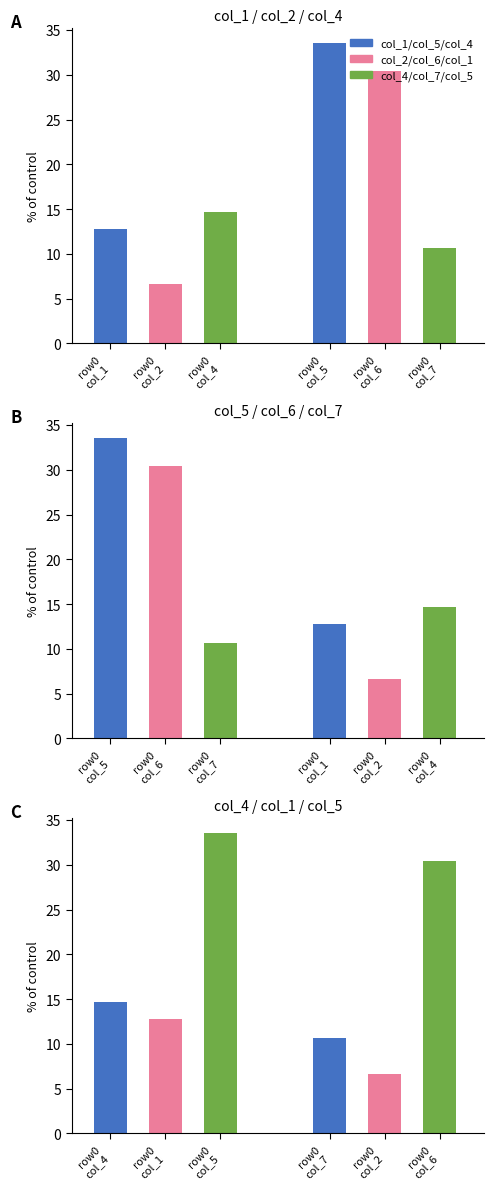

True or false: col_6 has a value of 8.3 at 17.

False